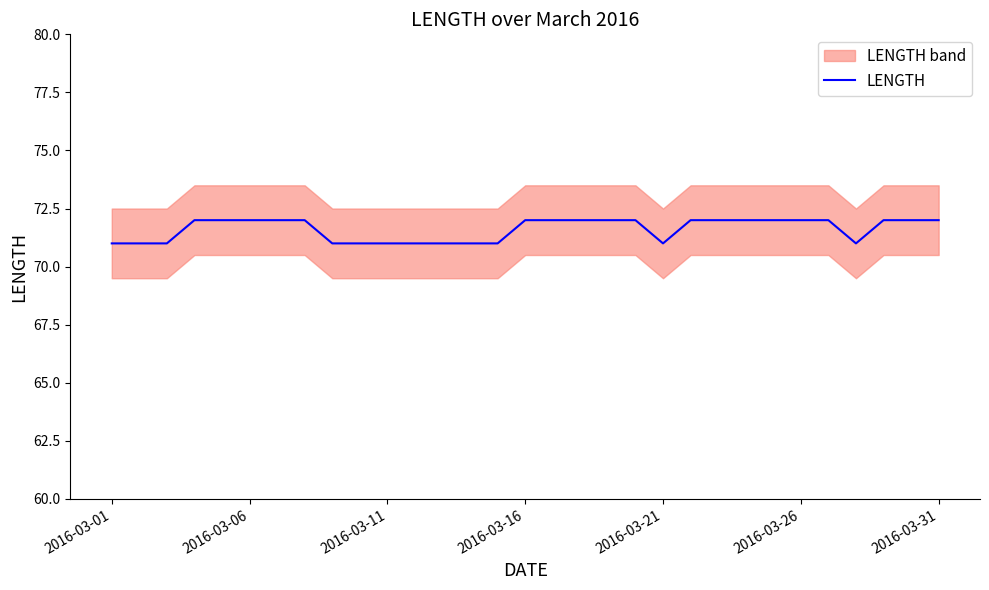

Which has a higher value, 12 or 14?

12